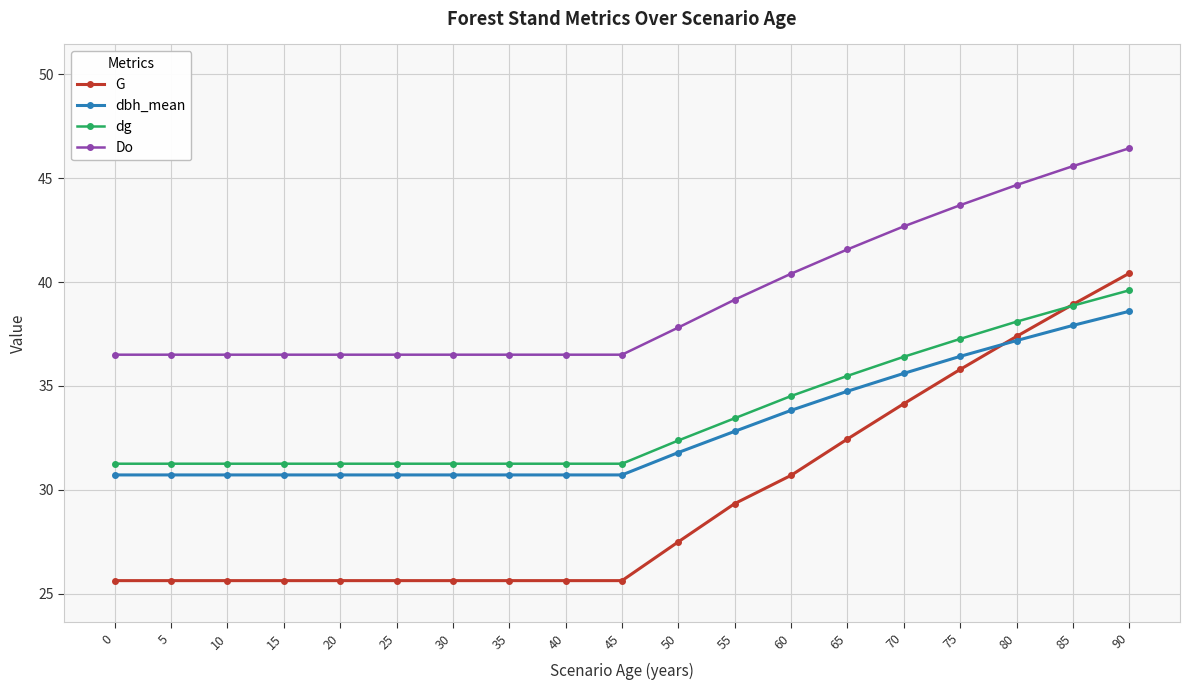

Which series has the largest range (max minus min)?

G